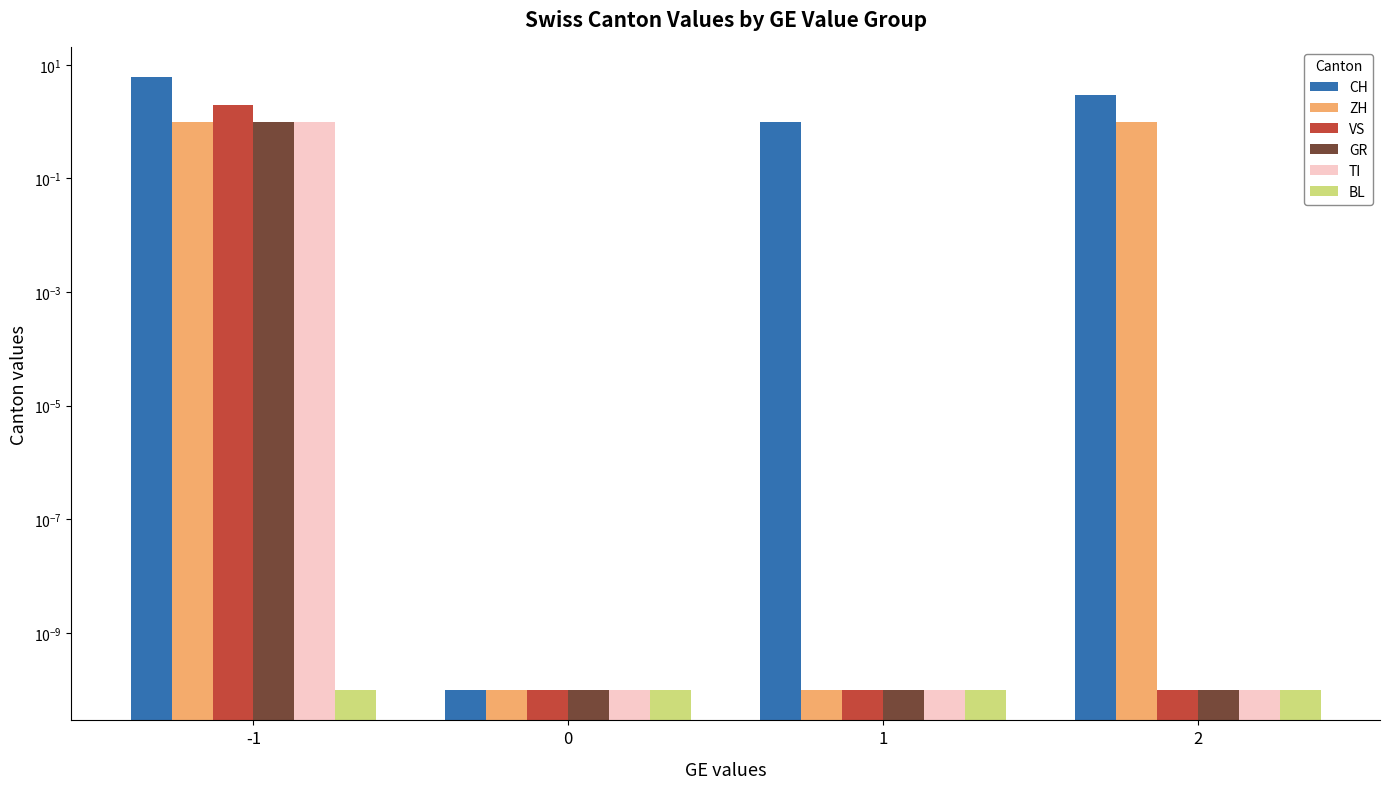

What is the total value across all series at -1?

11.0